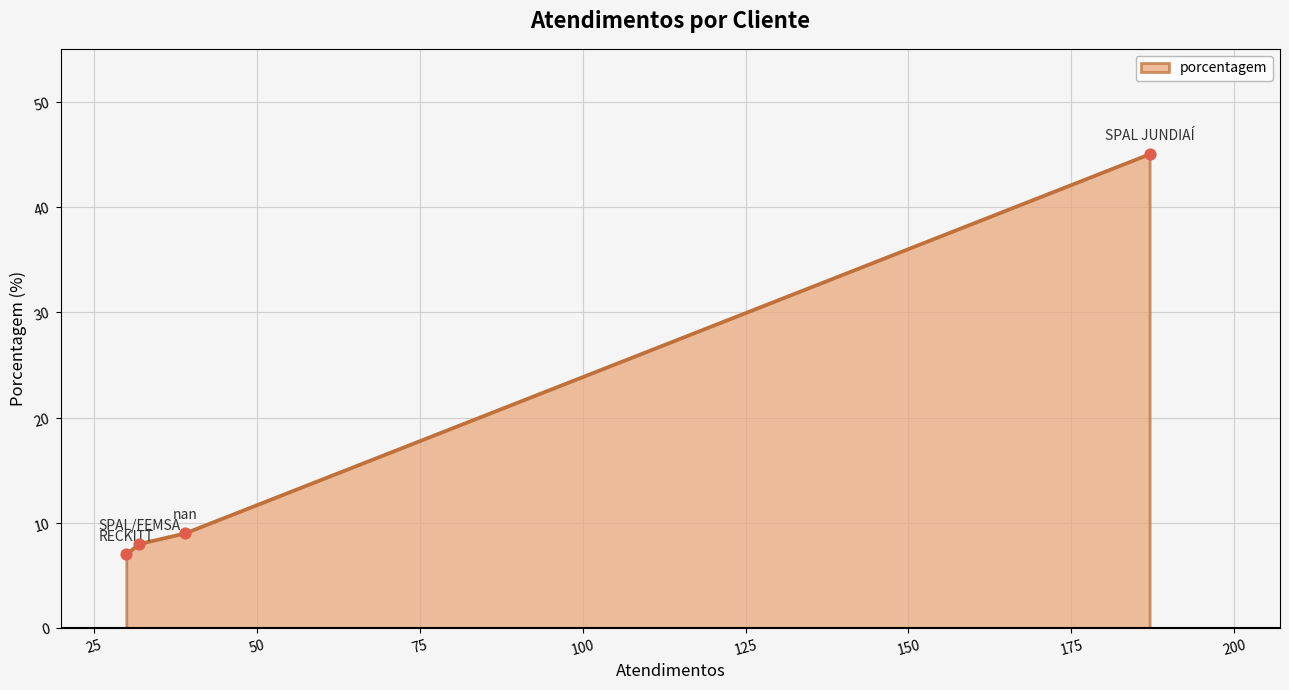

What is the sum of all values?

69